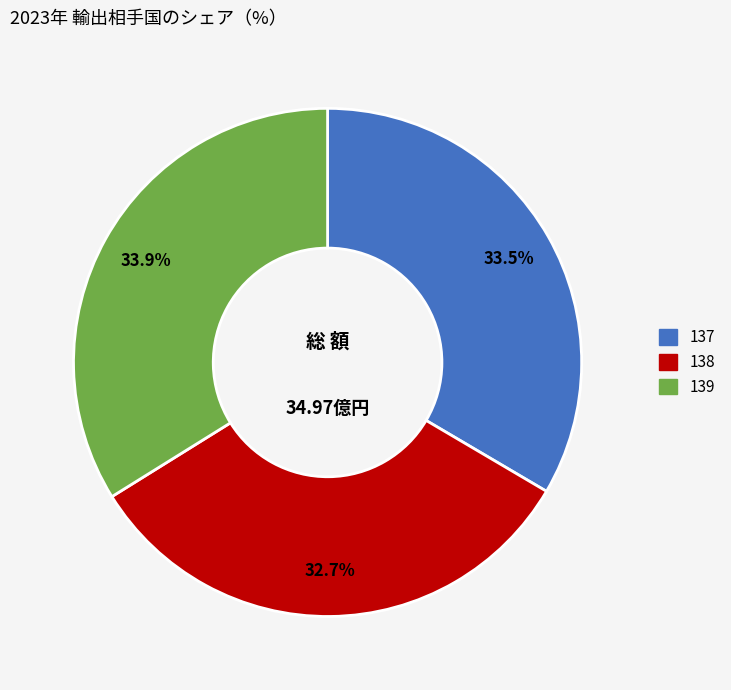

Does 139 account for over 50% of the chart?

No